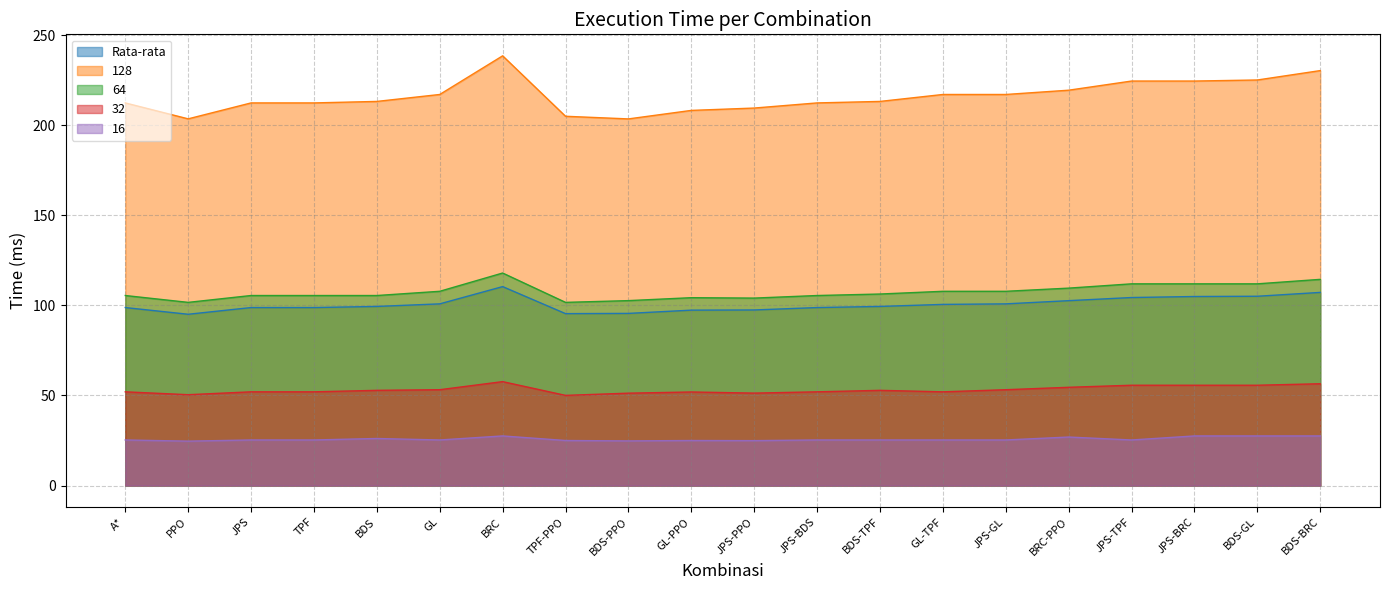

Reading left to right, transcribe all the data shown in this chart.

Rata-rata: A*=98.8	PPO=95.1	JPS=98.8	TPF=98.8	BDS=99.4	GL=100.9	BRC=110.4	TPF-PPO=95.4	BDS-PPO=95.6	GL-PPO=97.4	JPS-PPO=97.5	JPS-BDS=98.8	BDS-TPF=99.4	GL-TPF=100.6	JPS-GL=100.9	BRC-PPO=102.6	JPS-TPF=104.4	JPS-BRC=104.9	BDS-GL=105.1	BDS-BRC=107.2
128: A*=212.4	PPO=203.6	JPS=212.4	TPF=212.4	BDS=213.2	GL=217.1	BRC=238.6	TPF-PPO=205.0	BDS-PPO=203.5	GL-PPO=208.3	JPS-PPO=209.6	JPS-BDS=212.4	BDS-TPF=213.2	GL-TPF=217.1	JPS-GL=217.1	BRC-PPO=219.5	JPS-TPF=224.6	JPS-BRC=224.6	BDS-GL=225.1	BDS-BRC=230.4
64: A*=105.5	PPO=101.7	JPS=105.5	TPF=105.5	BDS=105.5	GL=107.8	BRC=118.0	TPF-PPO=101.7	BDS-PPO=102.7	GL-PPO=104.3	JPS-PPO=104.1	JPS-BDS=105.5	BDS-TPF=106.3	GL-TPF=107.8	JPS-GL=107.8	BRC-PPO=109.6	JPS-TPF=112.0	JPS-BRC=112.0	BDS-GL=112.0	BDS-BRC=114.5
32: A*=52.0	PPO=50.4	JPS=52.0	TPF=52.0	BDS=52.9	GL=53.2	BRC=57.7	TPF-PPO=50.1	BDS-PPO=51.3	GL-PPO=52.0	JPS-PPO=51.3	JPS-BDS=52.0	BDS-TPF=52.9	GL-TPF=52.0	JPS-GL=53.2	BRC-PPO=54.6	JPS-TPF=55.7	JPS-BRC=55.7	BDS-GL=55.7	BDS-BRC=56.5
16: A*=25.3	PPO=24.7	JPS=25.3	TPF=25.3	BDS=26.1	GL=25.3	BRC=27.6	TPF-PPO=25.0	BDS-PPO=24.8	GL-PPO=25.0	JPS-PPO=25.0	JPS-BDS=25.3	BDS-TPF=25.3	GL-TPF=25.3	JPS-GL=25.3	BRC-PPO=26.9	JPS-TPF=25.3	JPS-BRC=27.6	BDS-GL=27.6	BDS-BRC=27.6